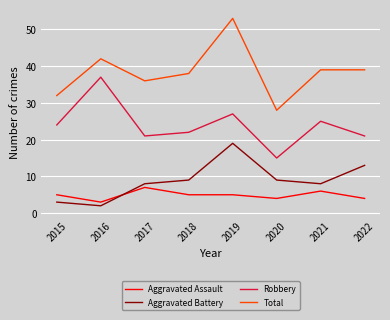

Which series changed the most between 2015 and 2022?

Aggravated Battery